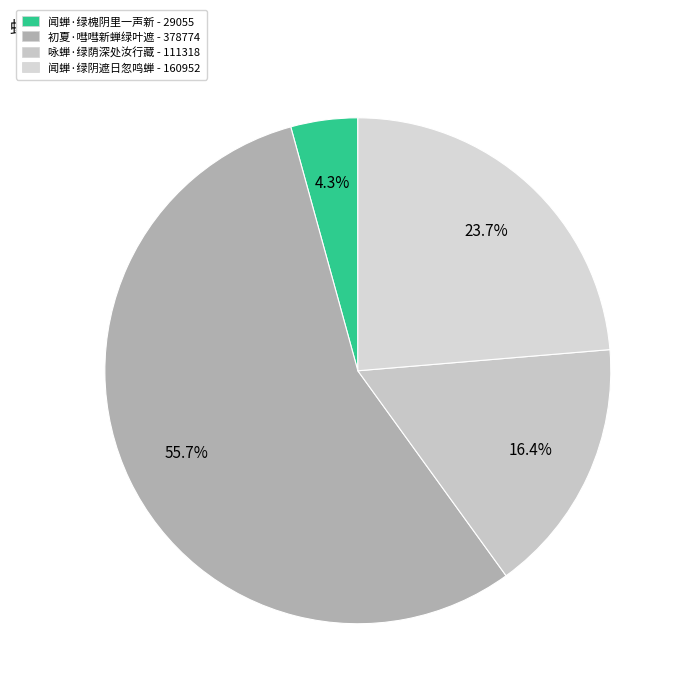

To the nearest percent, what is the difference between the largest and smallest slice percentages?

51%